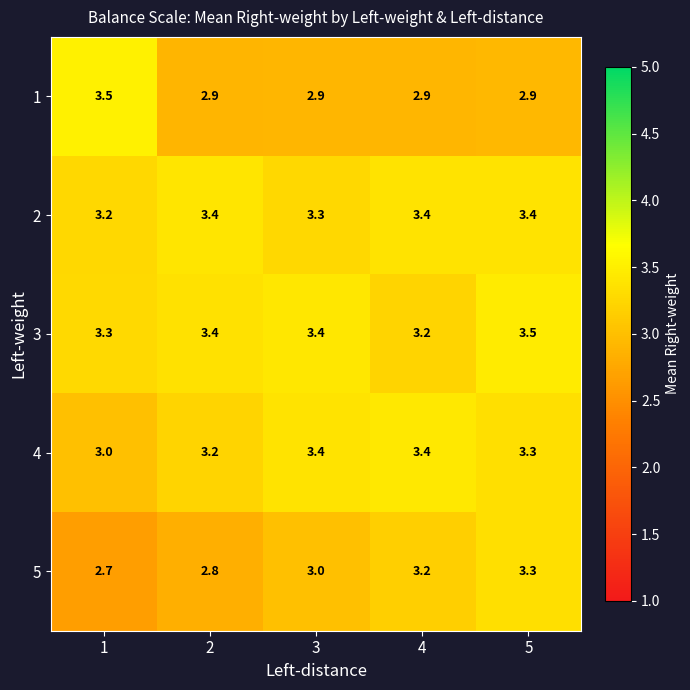

Read the 1 value at 4.

2.9